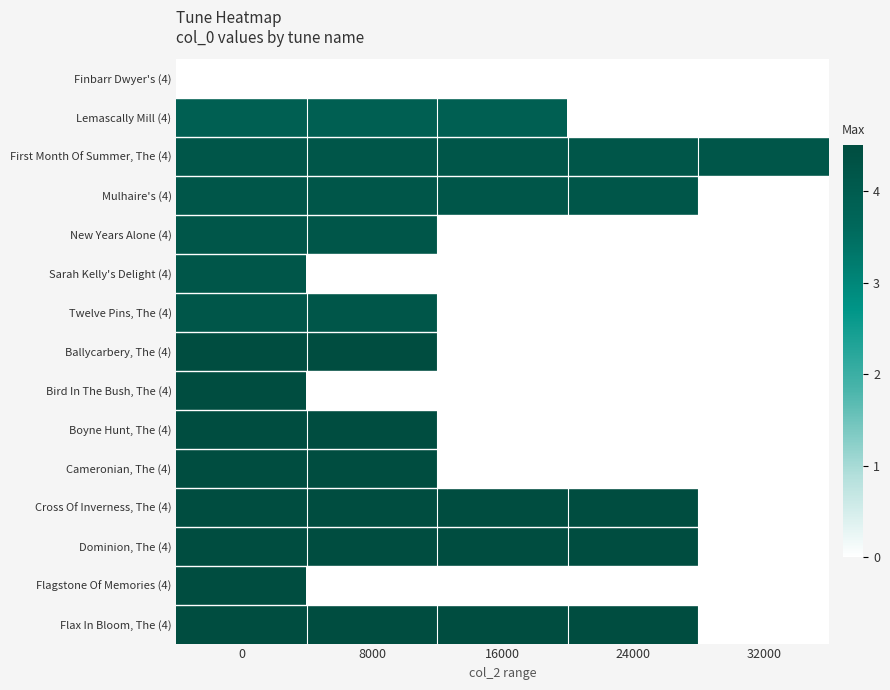

Reading left to right, extract all data points from this chart.

Finbarr Dwyer's (4): 0=0.0	8000=0.0	16000=0.0	24000=0.0	32000=0.0
Lemascally Mill (4): 0=3.9	8000=3.9	16000=3.9	24000=0.0	32000=0.0
First Month Of Summer, The (4): 0=4.2	8000=4.2	16000=4.2	24000=4.2	32000=4.2
Mulhaire's (4): 0=4.2	8000=4.2	16000=4.2	24000=4.2	32000=0.0
New Years Alone (4): 0=4.2	8000=4.2	16000=0.0	24000=0.0	32000=0.0
Sarah Kelly's Delight (4): 0=4.2	8000=0.0	16000=0.0	24000=0.0	32000=0.0
Twelve Pins, The (4): 0=4.2	8000=4.2	16000=0.0	24000=0.0	32000=0.0
Ballycarbery, The (4): 0=4.5	8000=4.5	16000=0.0	24000=0.0	32000=0.0
Bird In The Bush, The (4): 0=4.5	8000=0.0	16000=0.0	24000=0.0	32000=0.0
Boyne Hunt, The (4): 0=4.5	8000=4.5	16000=0.0	24000=0.0	32000=0.0
Cameronian, The (4): 0=4.5	8000=4.5	16000=0.0	24000=0.0	32000=0.0
Cross Of Inverness, The (4): 0=4.5	8000=4.5	16000=4.5	24000=4.5	32000=0.0
Dominion, The (4): 0=4.5	8000=4.5	16000=4.5	24000=4.5	32000=0.0
Flagstone Of Memories (4): 0=4.5	8000=0.0	16000=0.0	24000=0.0	32000=0.0
Flax In Bloom, The (4): 0=4.5	8000=4.5	16000=4.5	24000=4.5	32000=0.0